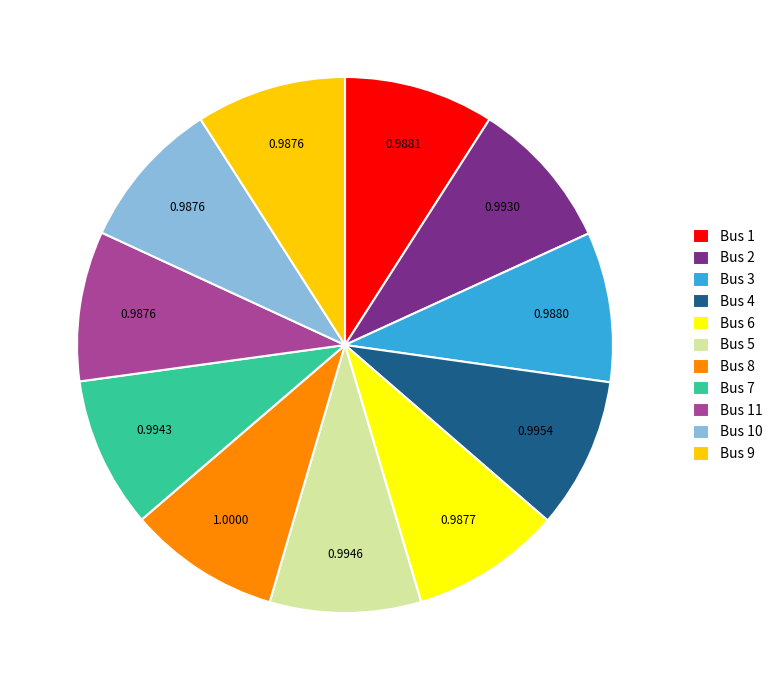

Does Bus 9 account for over 50% of the chart?

No